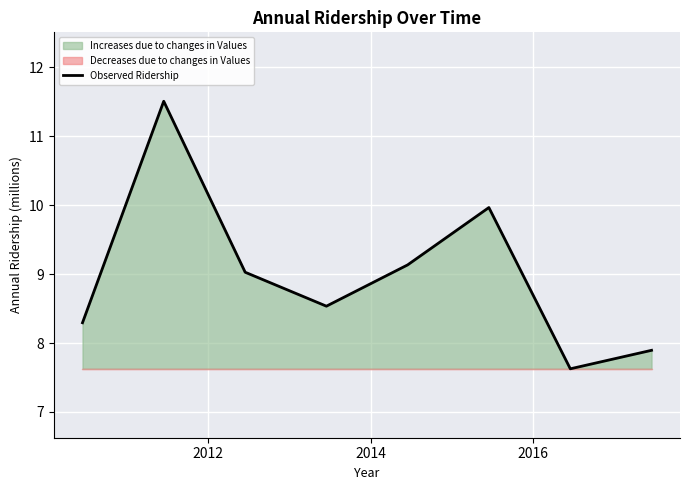

How many data points are less than 9?

4